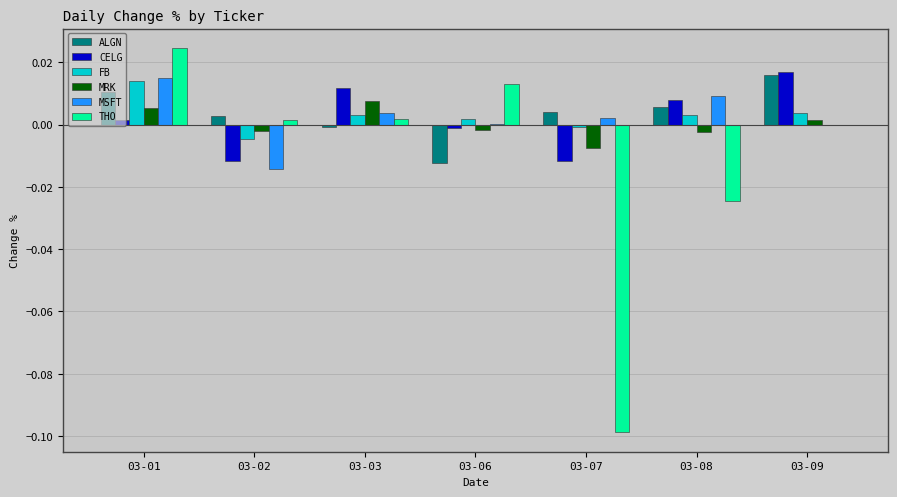

What are all the series names shown in the legend?

ALGN, CELG, FB, MRK, MSFT, THO